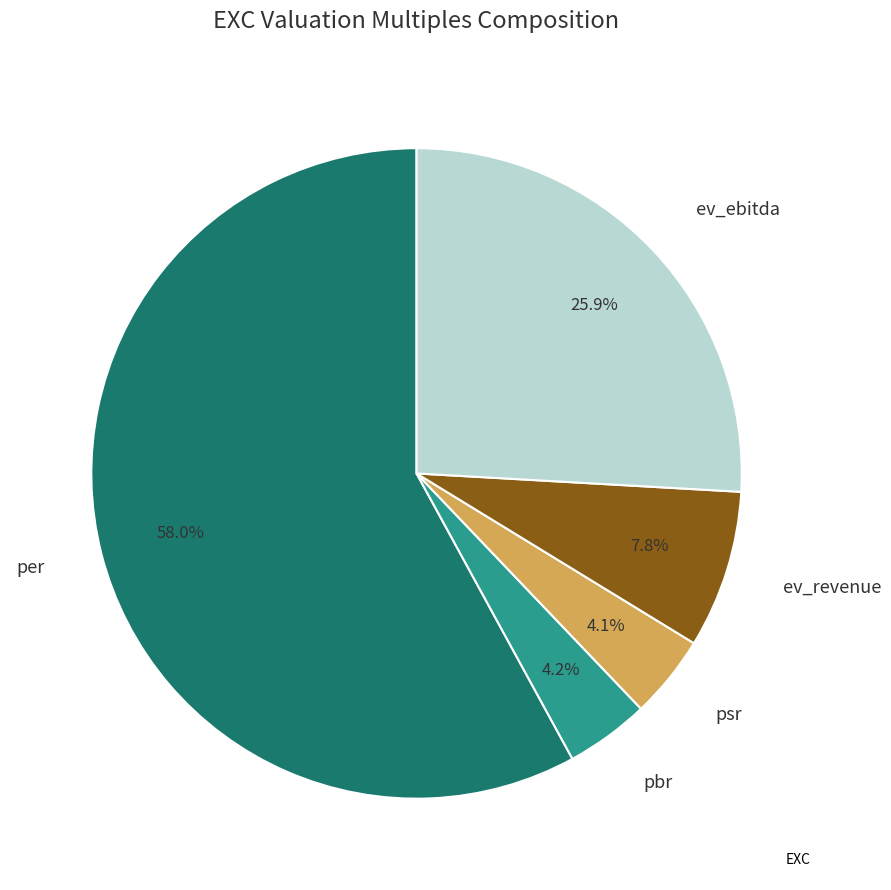

Which slice is the largest?

per